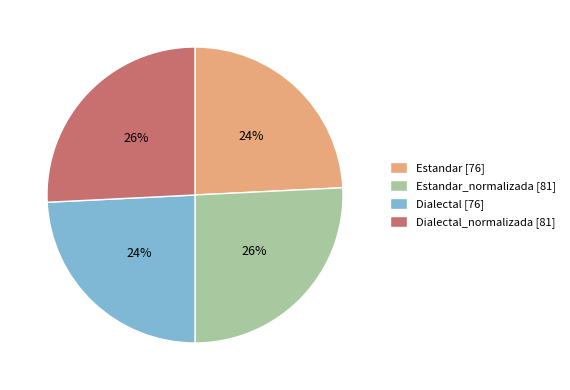

Which has a higher value, Dialectal [76] or Dialectal_normalizada [81]?

Dialectal_normalizada [81]